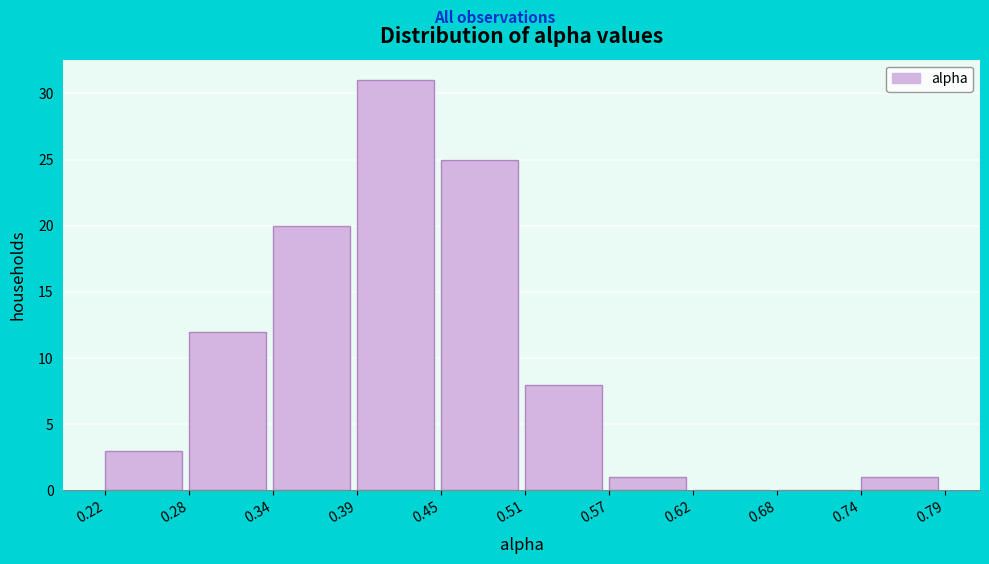

Reading left to right, list every bar in this chart as the range it spans on the x-axis followed by its height. The values are not printed on the chart, so give them approximately, as read against the axis.

0.22 to 0.28: 3
0.28 to 0.34: 12
0.34 to 0.39: 20
0.39 to 0.45: 31
0.45 to 0.51: 25
0.51 to 0.57: 8
0.57 to 0.62: 1
0.62 to 0.68: 0
0.68 to 0.74: 0
0.74 to 0.79: 1